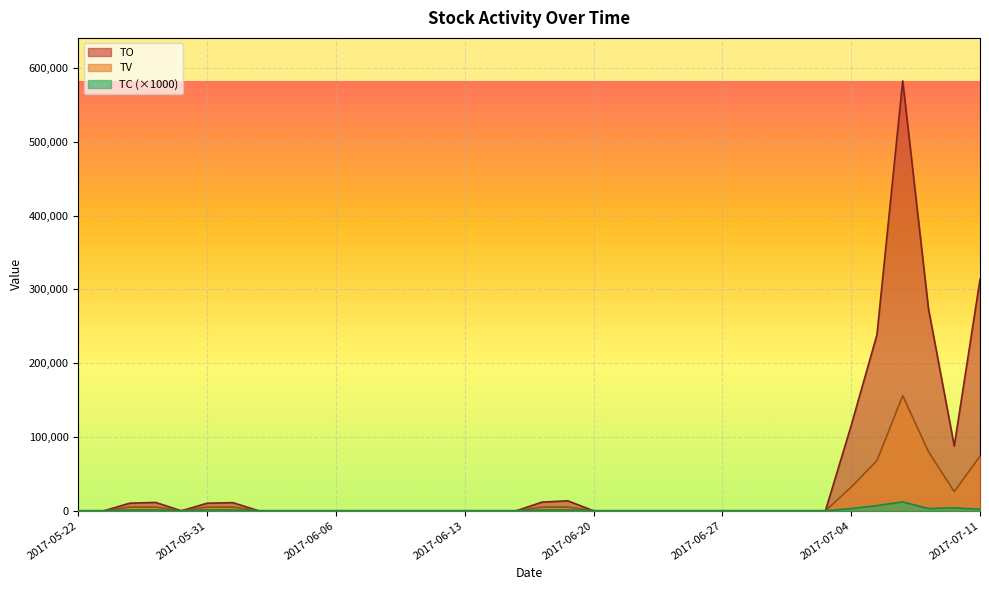

Reading right to left, extract all data points from this chart.

TO: 2017-07-11=313420	2017-07-10=87890	2017-07-07=273600	2017-07-06=582470	2017-07-05=238540	2017-07-04=115600	2017-07-03=0	2017-06-30=0	2017-06-29=0	2017-06-28=0	2017-06-27=0	2017-06-26=0	2017-06-23=0	2017-06-22=0	2017-06-21=0	2017-06-20=0	2017-06-19=13500	2017-06-16=11700	2017-06-15=0	2017-06-14=0	2017-06-13=0	2017-06-12=0	2017-06-09=0	2017-06-08=0	2017-06-07=0	2017-06-06=0	2017-06-05=0	2017-06-03=0	2017-06-02=0	2017-06-01=11000	2017-05-31=10200	2017-05-26=0	2017-05-25=11300	2017-05-24=10300	2017-05-23=0	2017-05-22=0
TV: 2017-07-11=74000	2017-07-10=26000	2017-07-07=80000	2017-07-06=156000	2017-07-05=68000	2017-07-04=32000	2017-07-03=0	2017-06-30=0	2017-06-29=0	2017-06-28=0	2017-06-27=0	2017-06-26=0	2017-06-23=0	2017-06-22=0	2017-06-21=0	2017-06-20=0	2017-06-19=5000	2017-06-16=5000	2017-06-15=0	2017-06-14=0	2017-06-13=0	2017-06-12=0	2017-06-09=0	2017-06-08=0	2017-06-07=0	2017-06-06=0	2017-06-05=0	2017-06-03=0	2017-06-02=0	2017-06-01=5000	2017-05-31=5000	2017-05-26=0	2017-05-25=5000	2017-05-24=5000	2017-05-23=0	2017-05-22=0
TC: 2017-07-11=2000	2017-07-10=4000	2017-07-07=3000	2017-07-06=12000	2017-07-05=7000	2017-07-04=3000	2017-07-03=0	2017-06-30=0	2017-06-29=0	2017-06-28=0	2017-06-27=0	2017-06-26=0	2017-06-23=0	2017-06-22=0	2017-06-21=0	2017-06-20=0	2017-06-19=1000	2017-06-16=1000	2017-06-15=0	2017-06-14=0	2017-06-13=0	2017-06-12=0	2017-06-09=0	2017-06-08=0	2017-06-07=0	2017-06-06=0	2017-06-05=0	2017-06-03=0	2017-06-02=0	2017-06-01=1000	2017-05-31=1000	2017-05-26=0	2017-05-25=1000	2017-05-24=1000	2017-05-23=0	2017-05-22=0